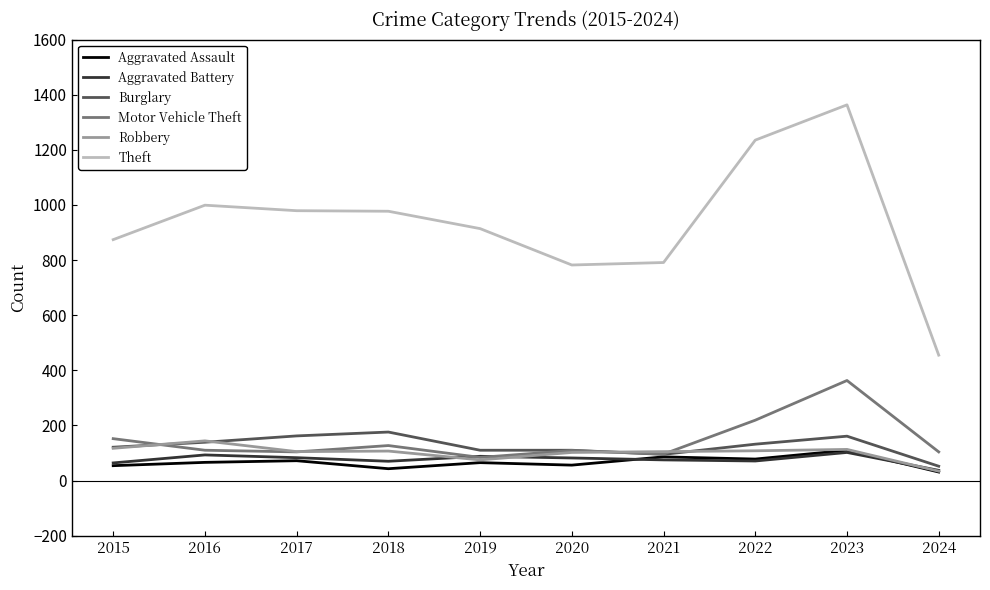

Between 2019 and 2022, which series saw the biggest shift?

Theft